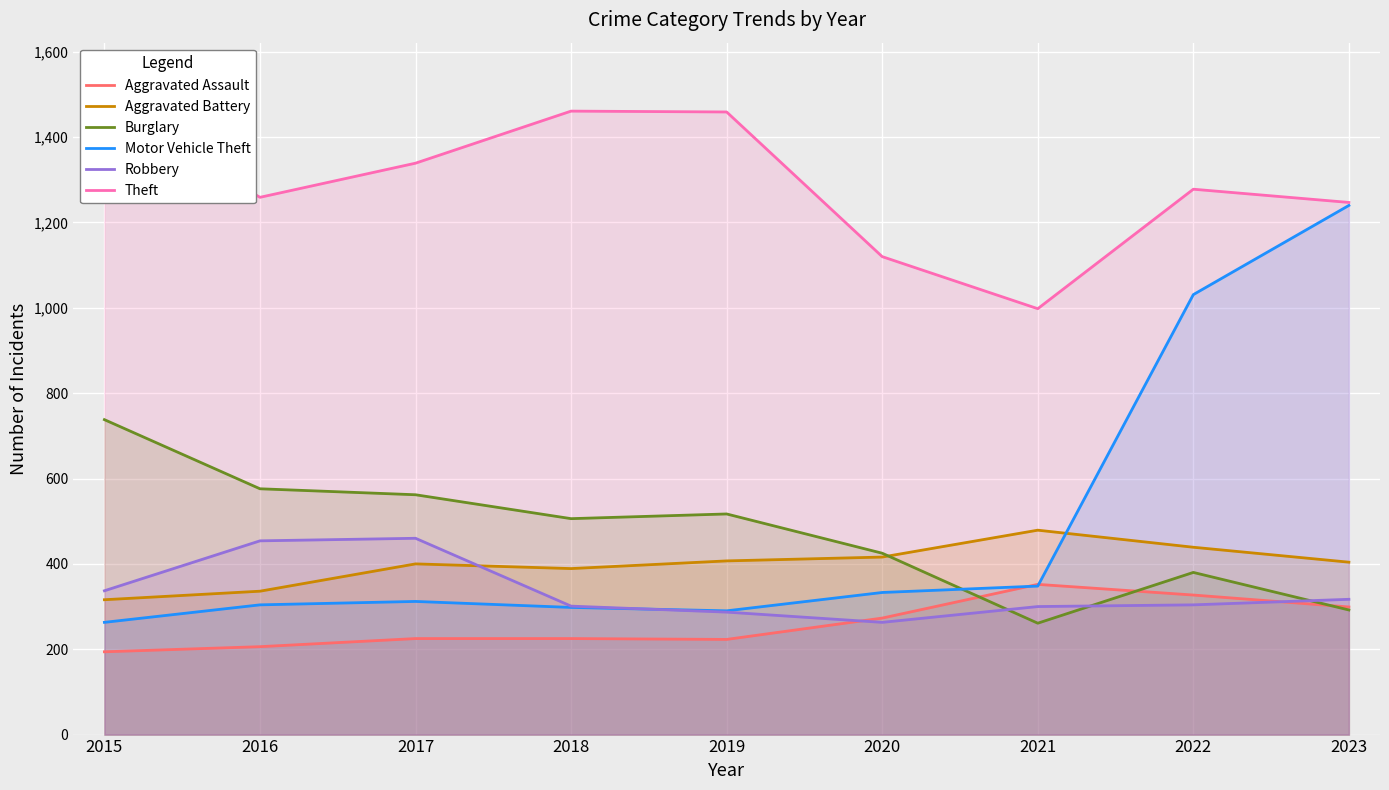

At which label is Theft closest to 1236?

2023